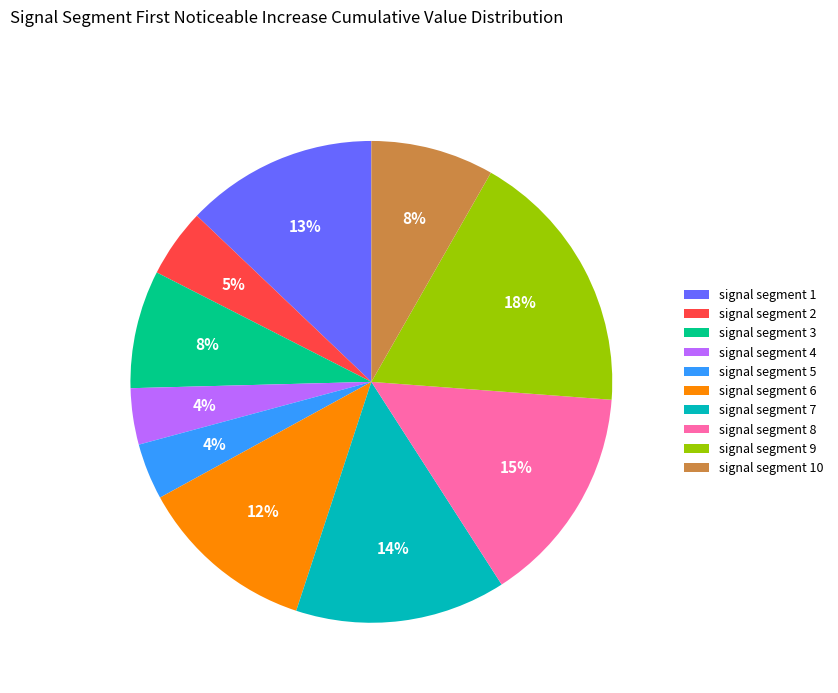

Does any single category account for the majority?

No